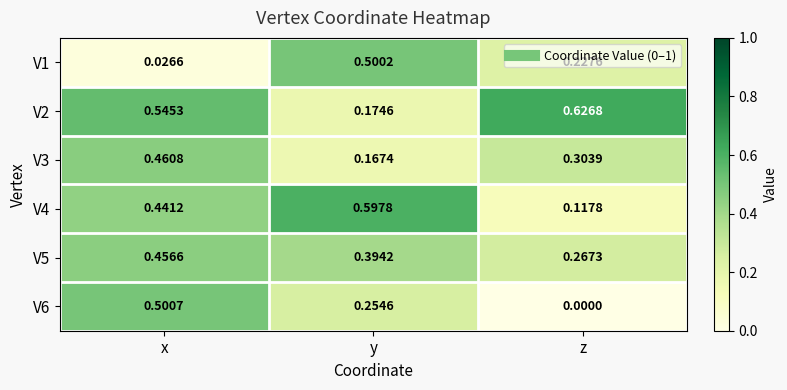

Rank the series by their maximum value, from lowest to highest.

V5, V3, V1, V6, V4, V2